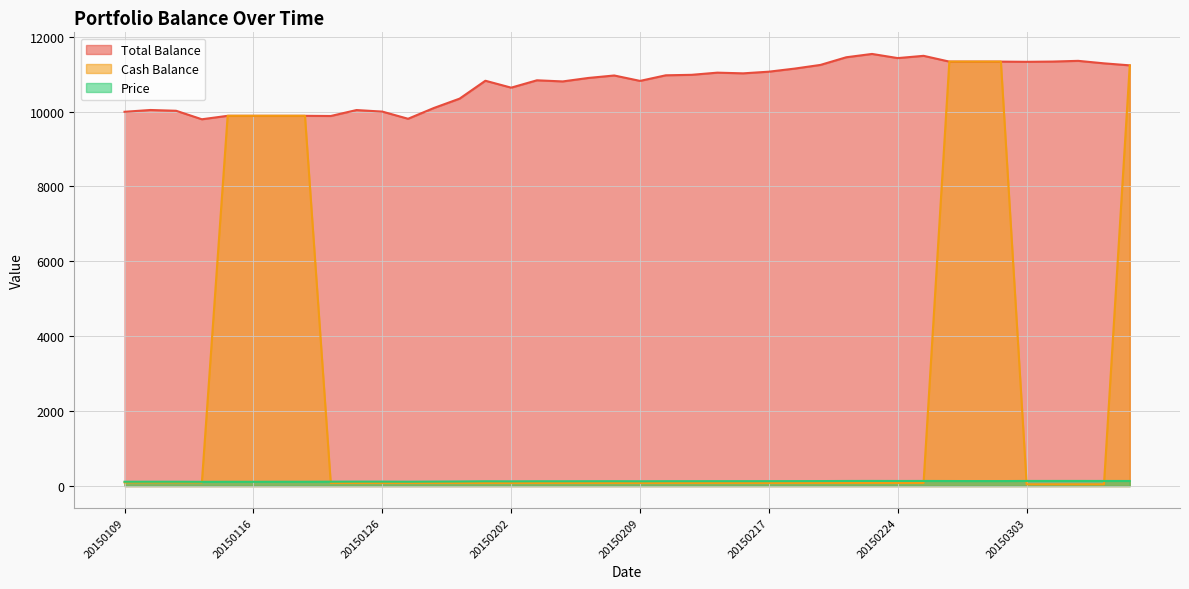

True or false: Price and Total_Bal cross at least once.

False